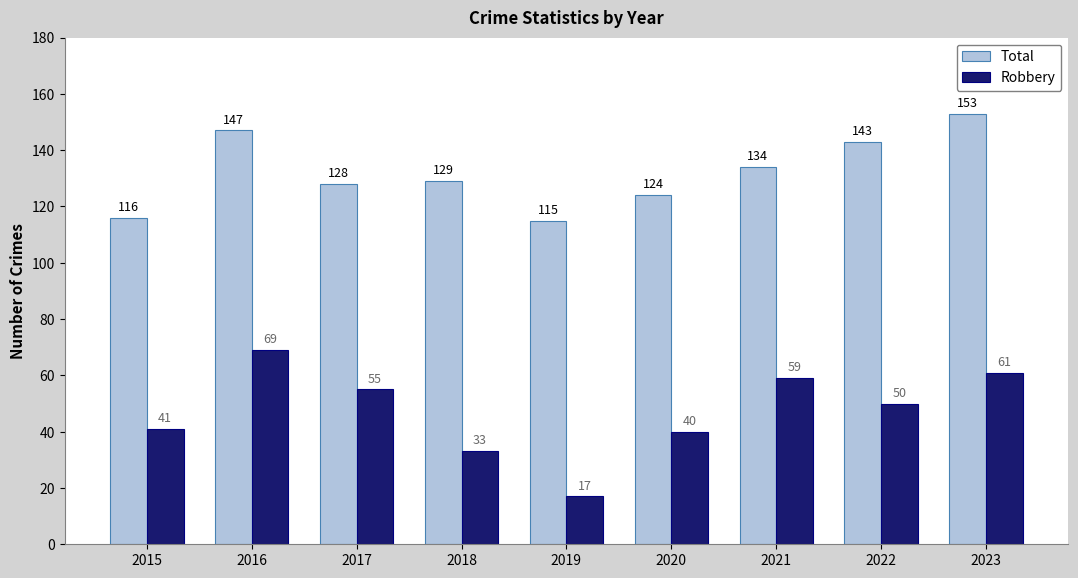

How many Total values are between 124 and 143?

5